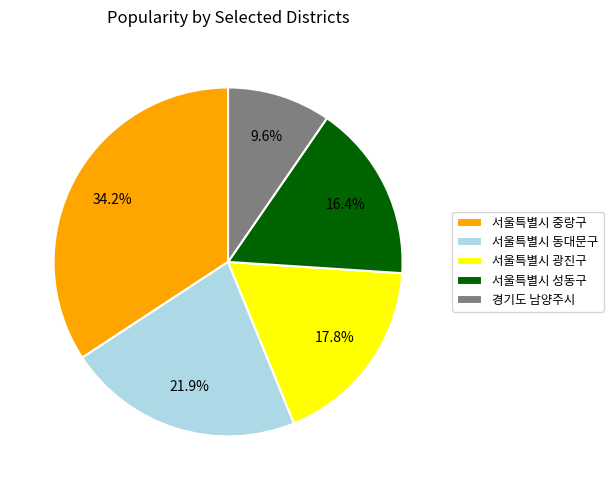

What percentage is the 서울특별시 성동구 slice, to the nearest percent?

16%